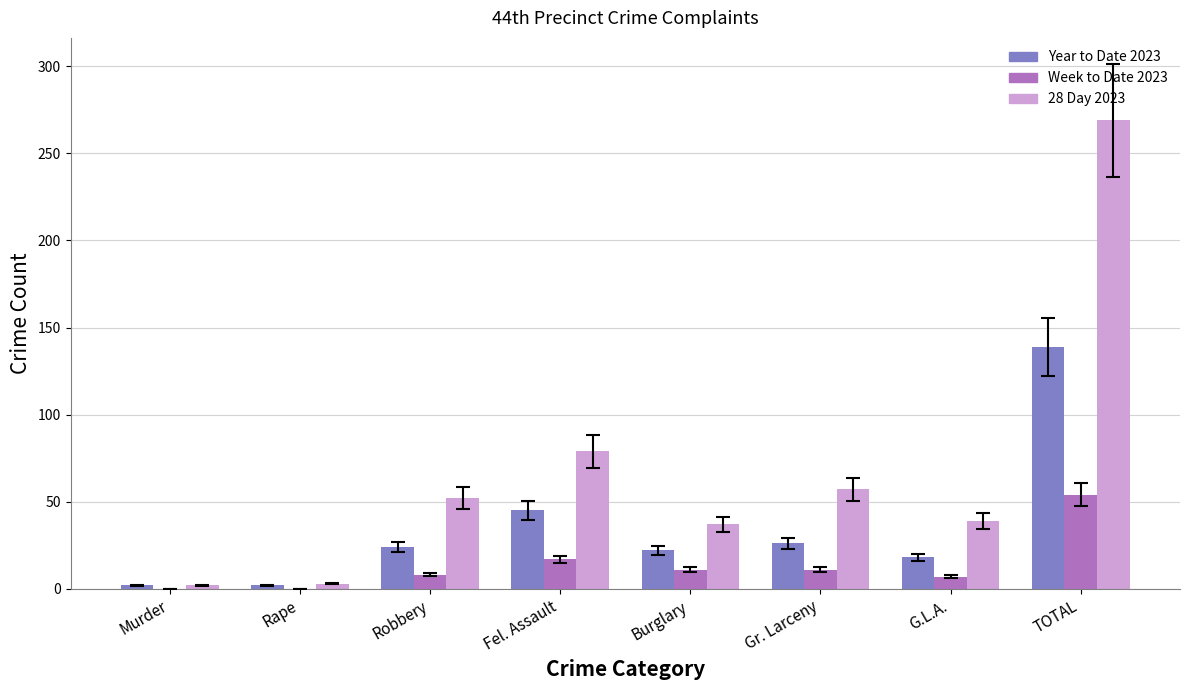

What is the sum of all Week to Date 2023 values?

108